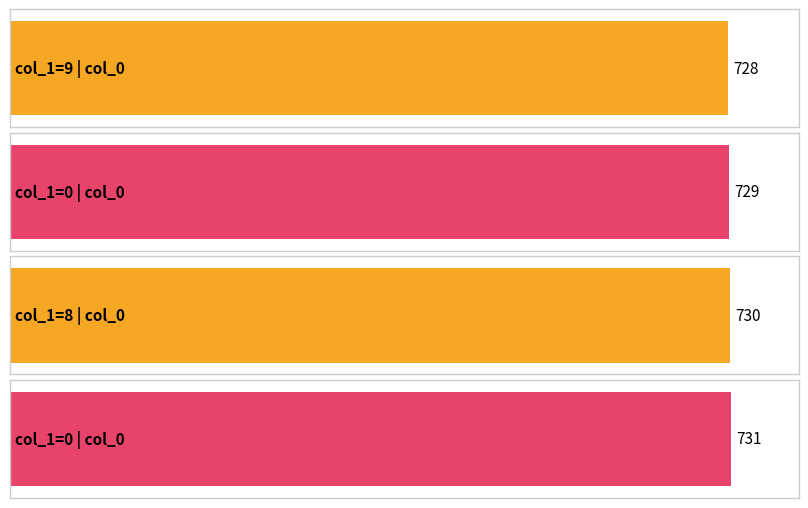

What is the average value?

730